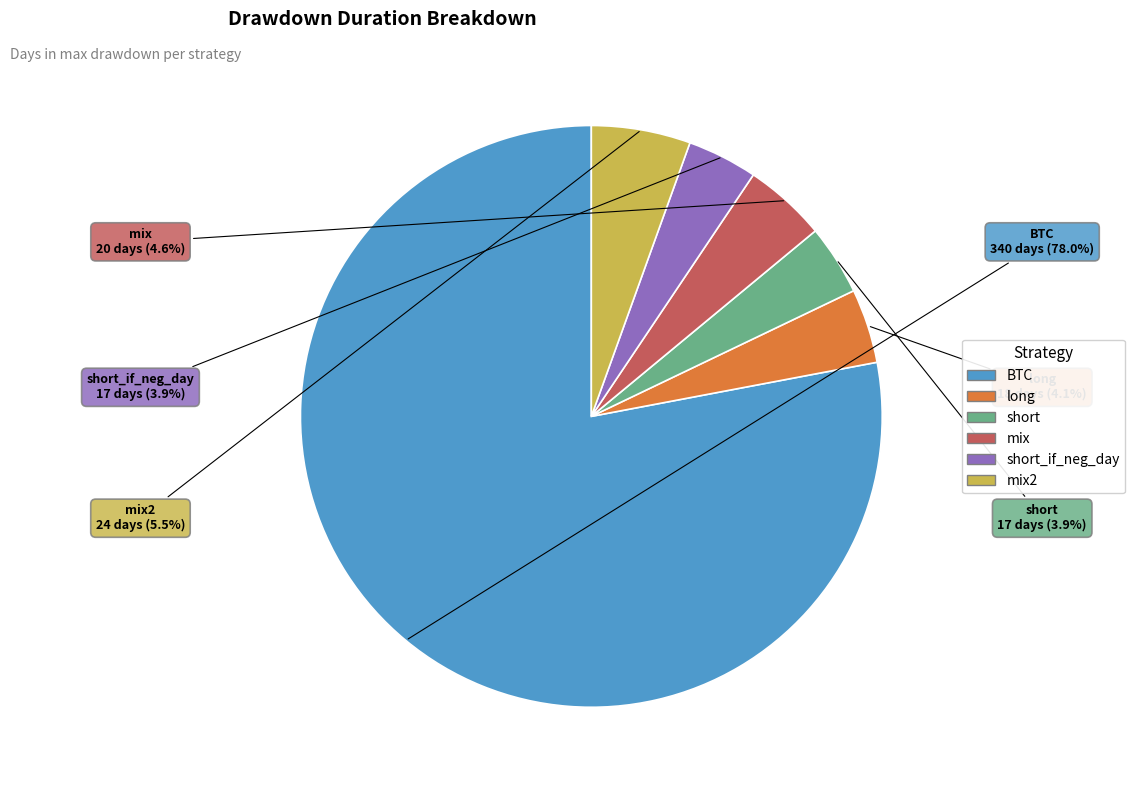

Does any single category account for the majority?

Yes